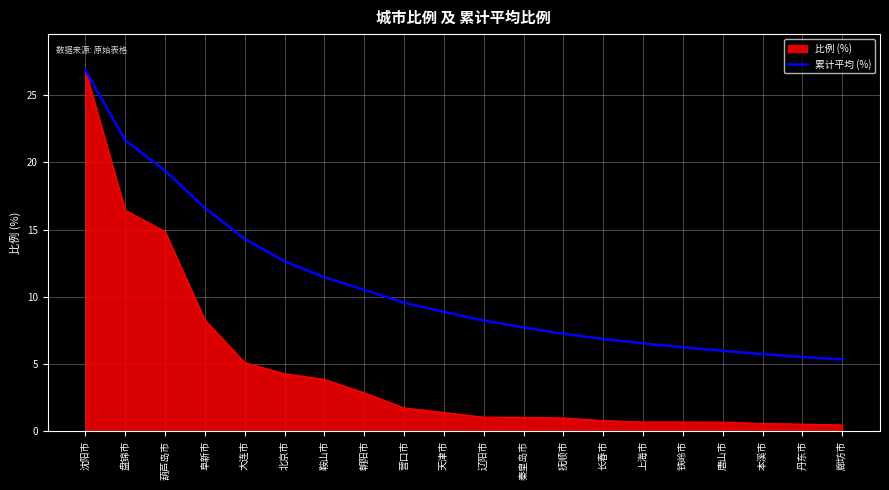

The value of 累计平均 (%) at 丹东市 is 5.5. True or false?

True